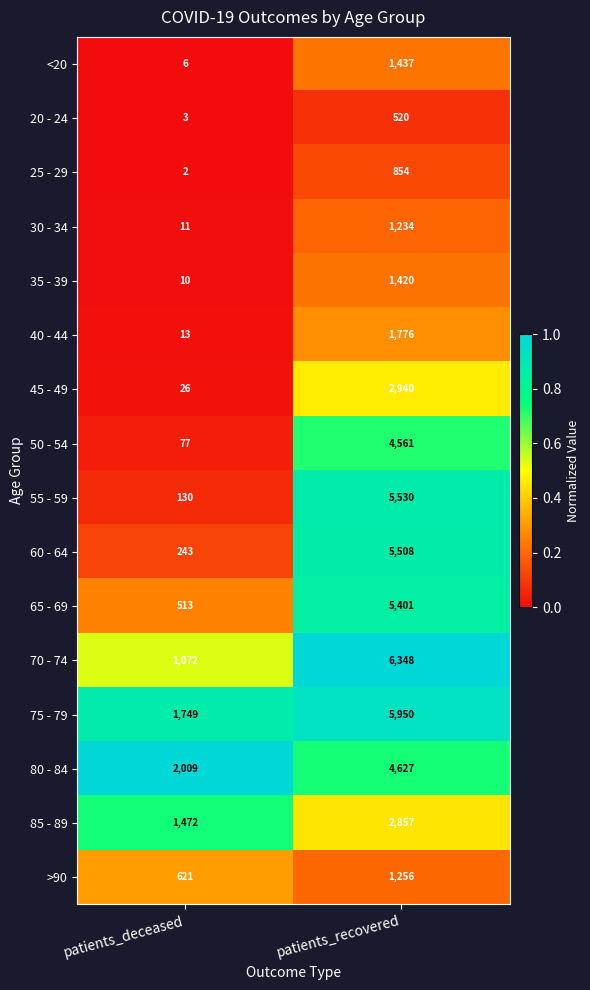

What is the sum of all 70 - 74 values?

7420